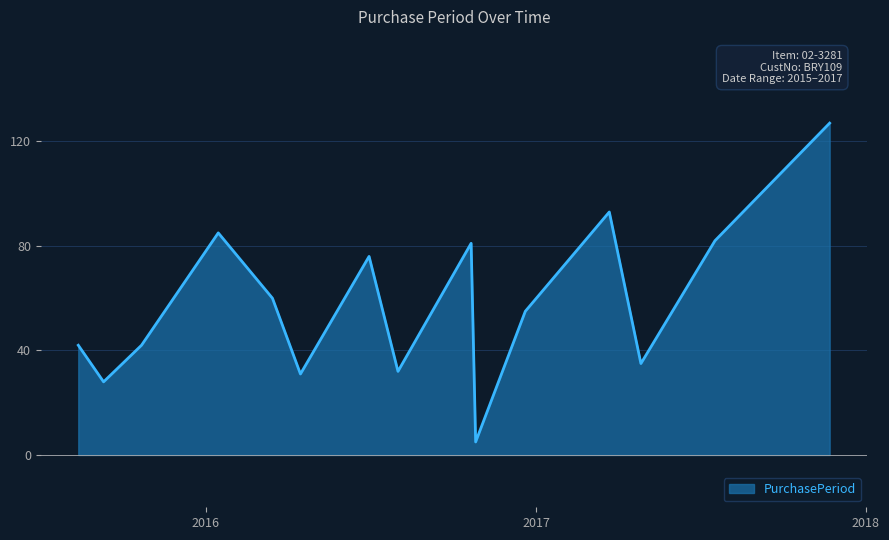

What is the difference between the maximum and minimum values?

122